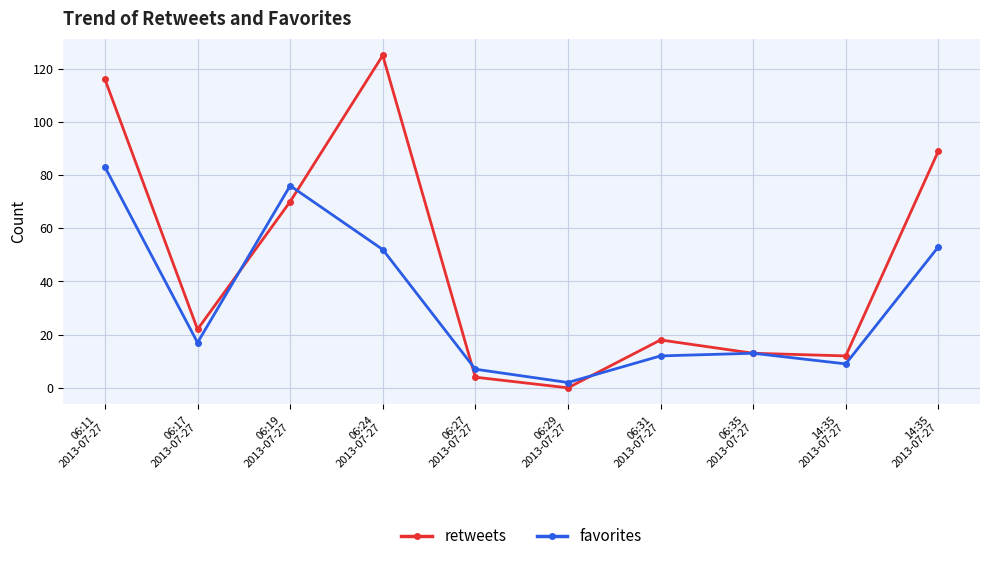

Between 14:35
2013-07-27 and 06:24
2013-07-27, which is larger?

06:24
2013-07-27